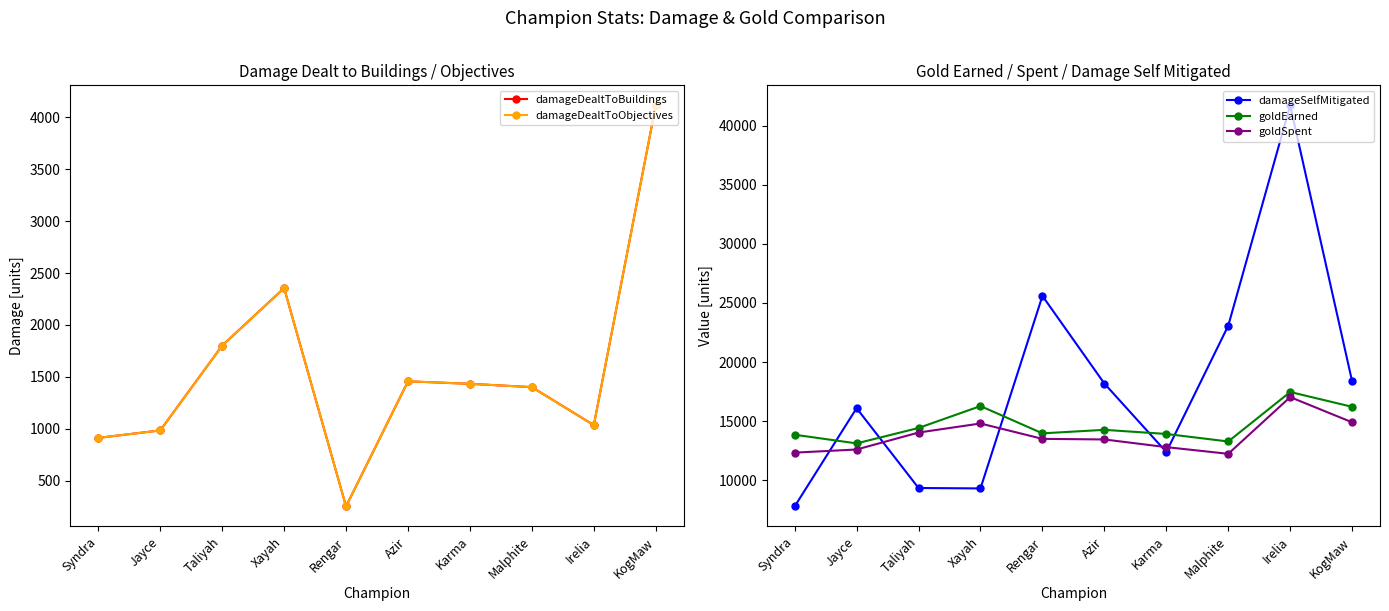

What is the difference between the highest and lowest values at Azir?

16724